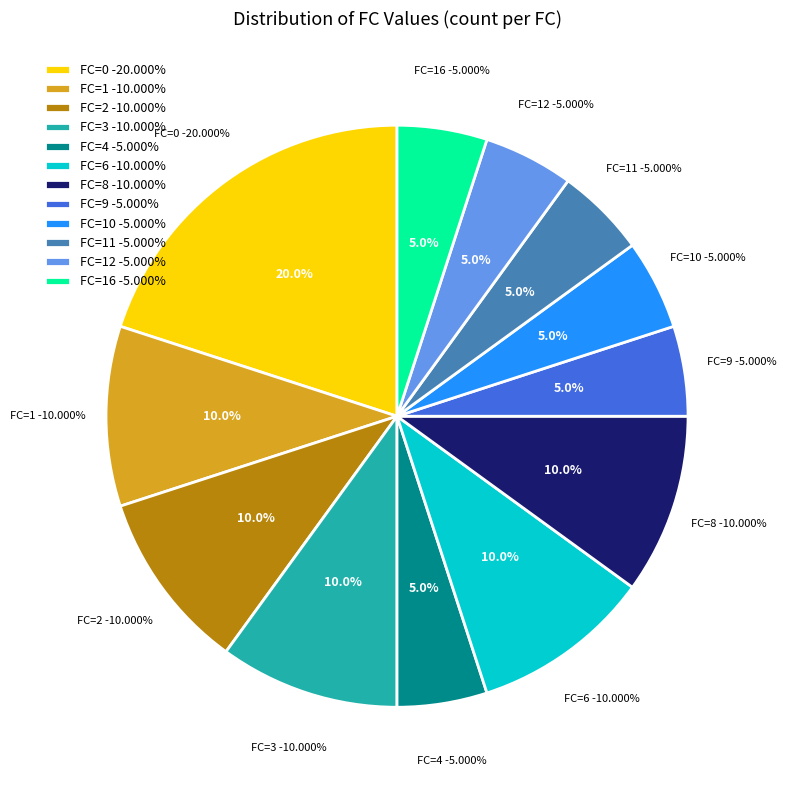

Which category has the biggest portion of the pie?

FC=0